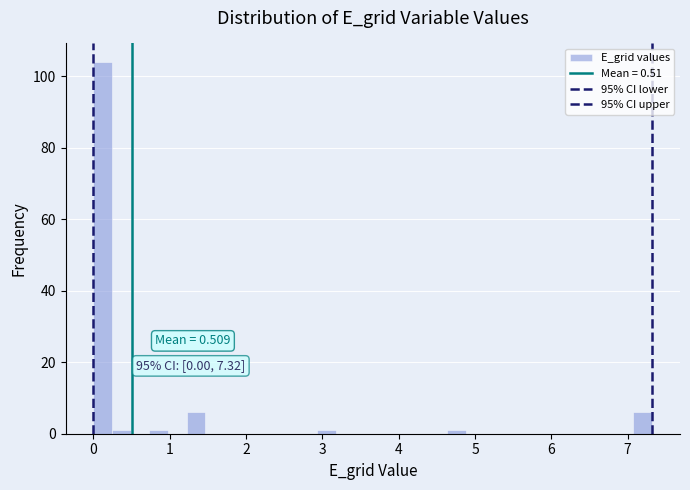

Read against the x-axis, roughly where is the centre of the tallest bar?

0.1